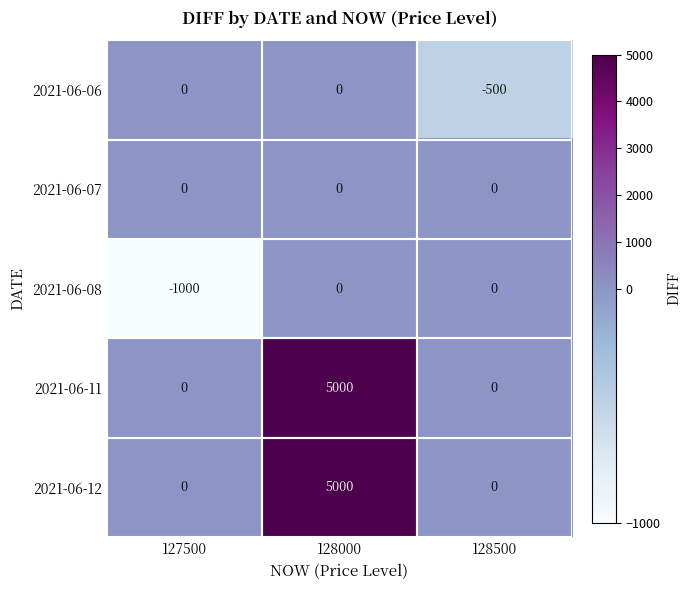

What is the minimum value shown in the chart?

-1000